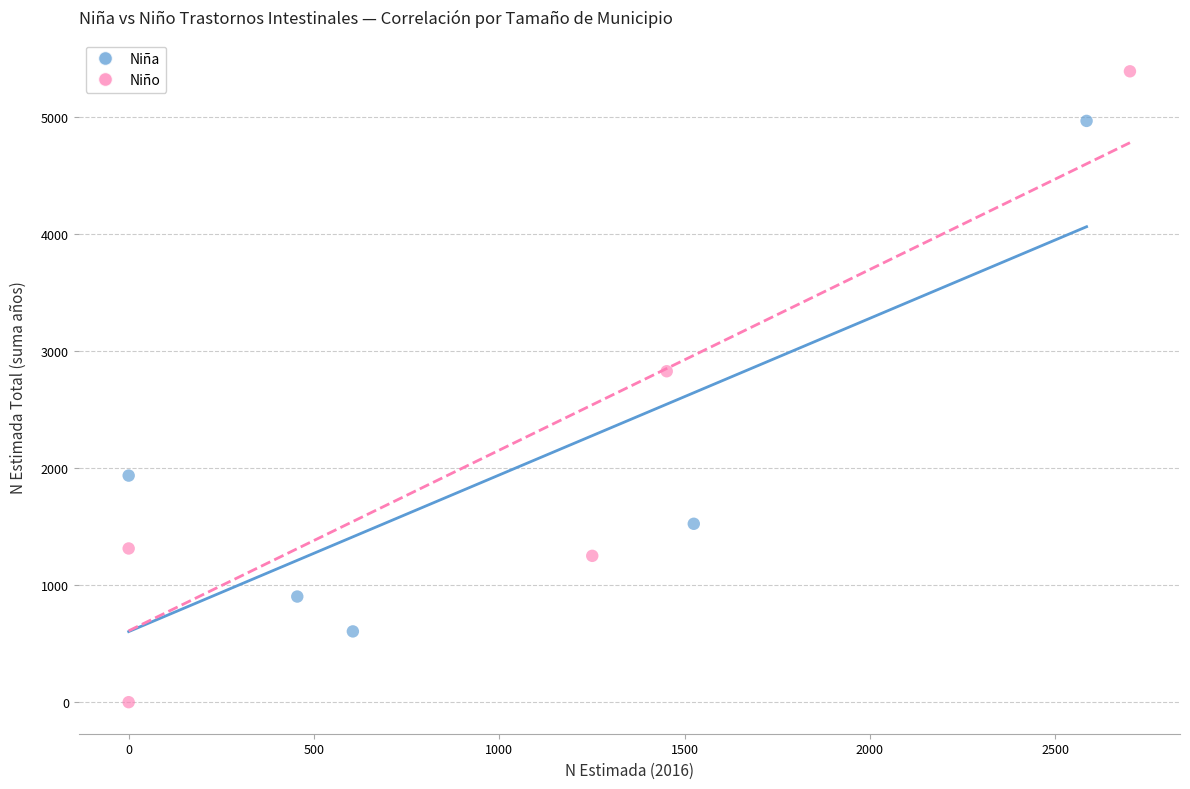

Which series reaches the minimum Y coordinate?

Niño